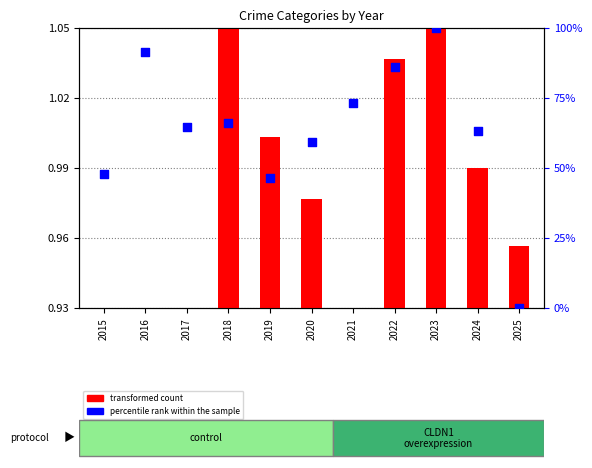

Which series contains the lowest Y value?

percentile rank within the sample